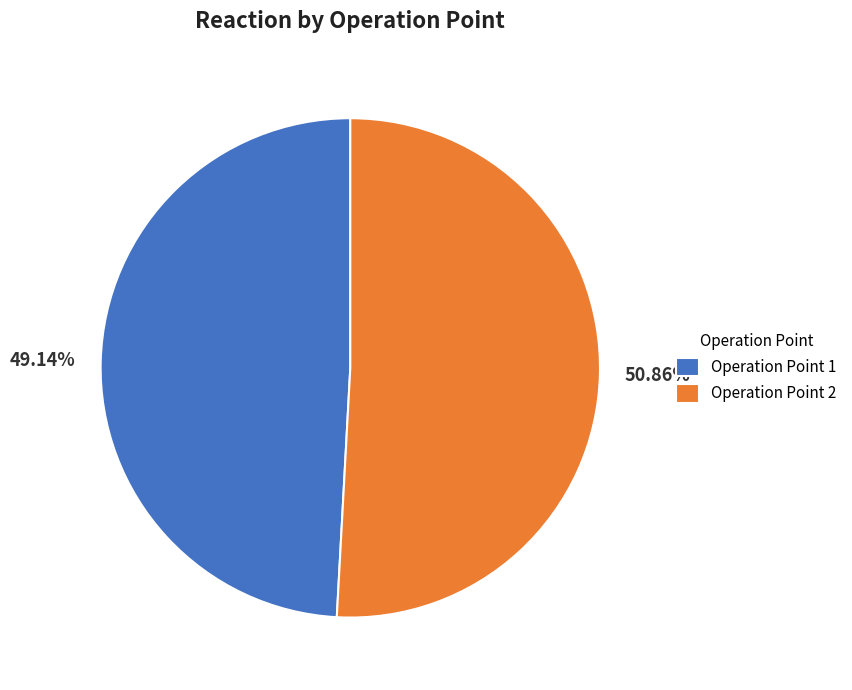

Between 49.14% and 50.86%, which is larger?

50.86%